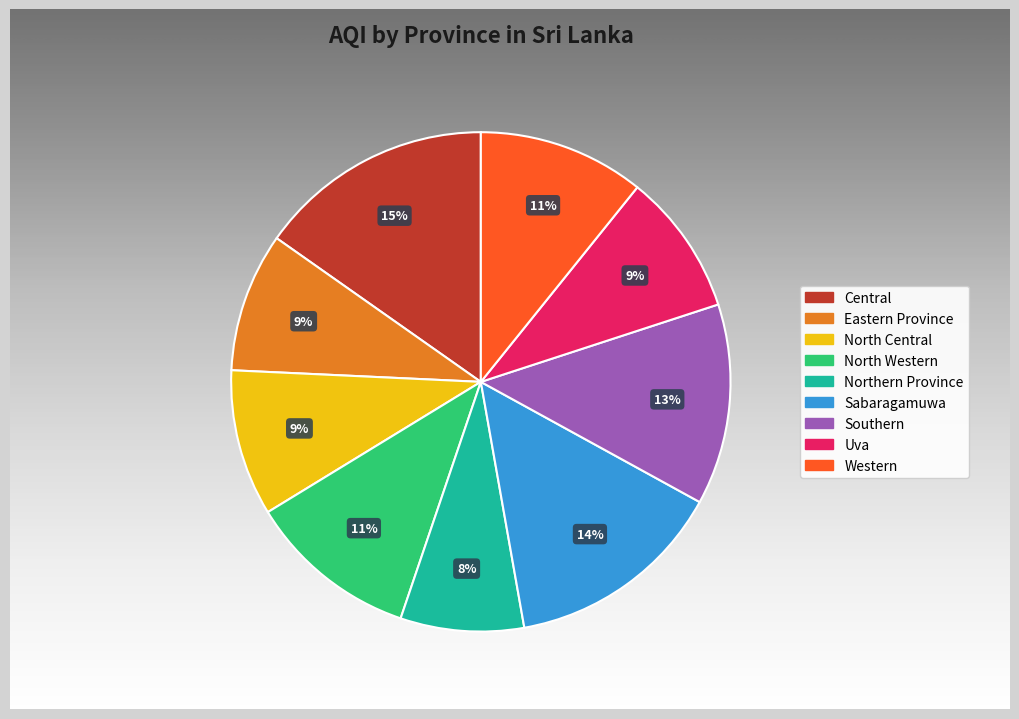

How many slices are in this pie chart?

9